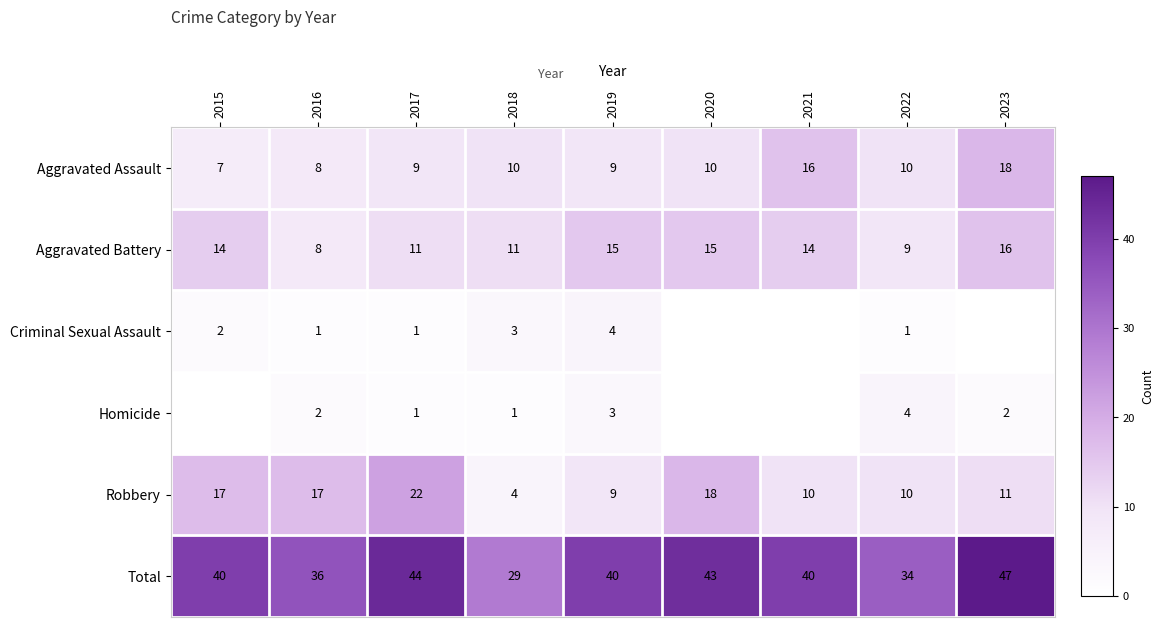

What is the average value of the Robbery series?

13